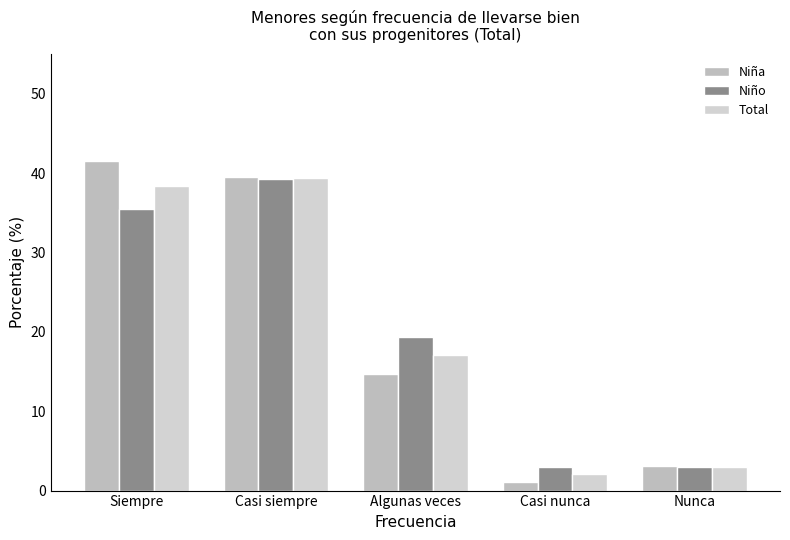

At how many categories does at least one series exceed 1?

5